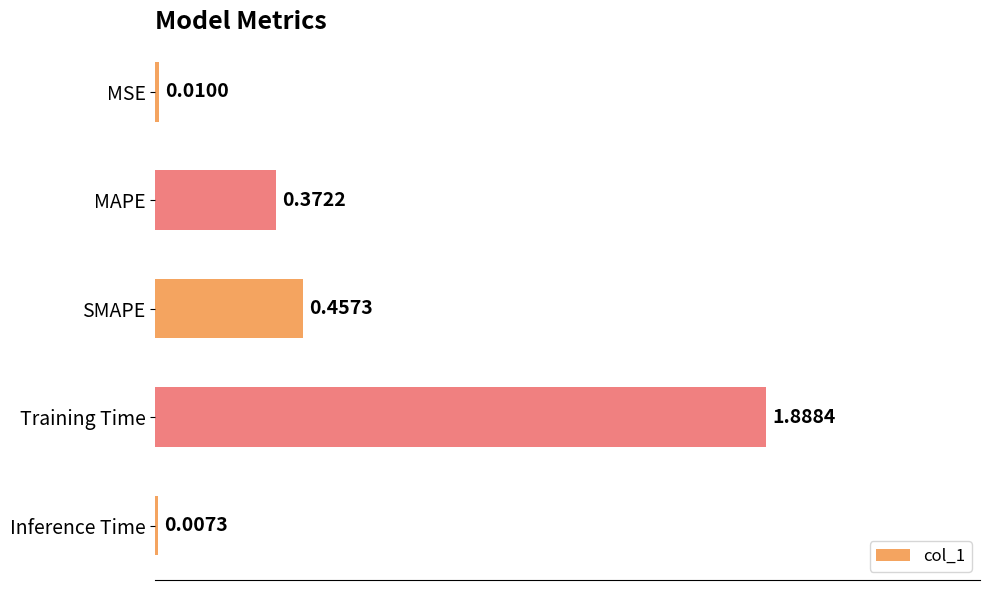

What is the change in value from MSE to SMAPE?

+0.4